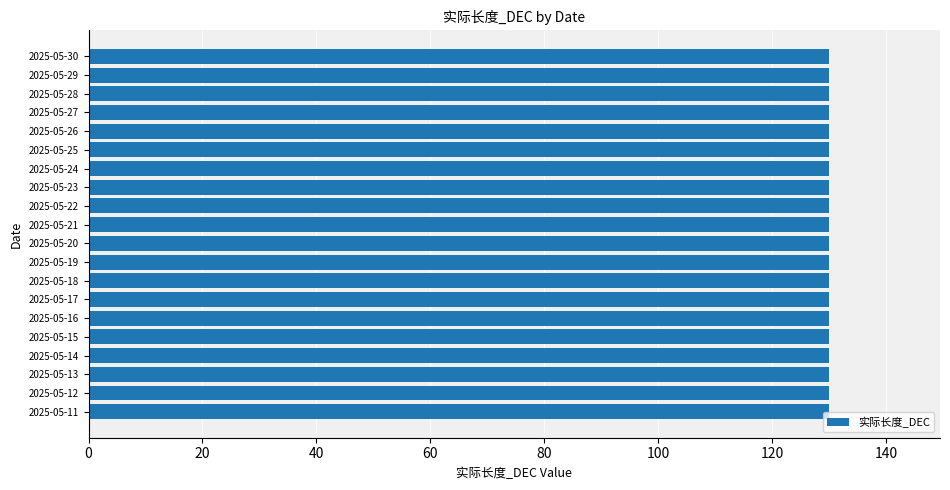

What is the value of the 总长_DEC bar at the 20th from the left?

130